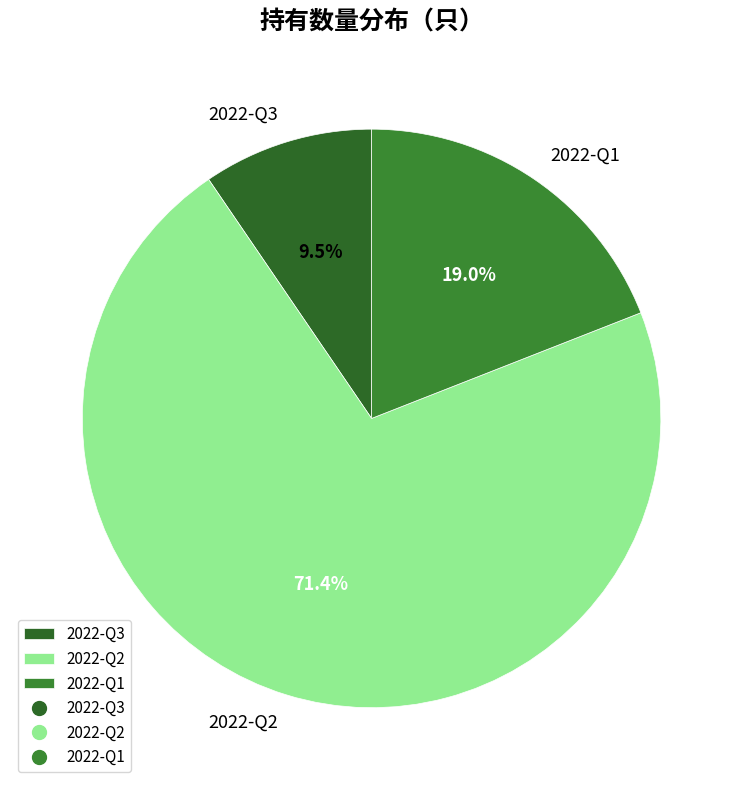

Is there a majority slice in this chart?

Yes